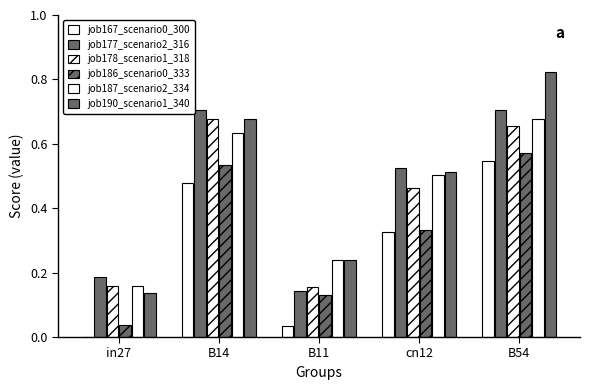

How many groups of bars are there?

5